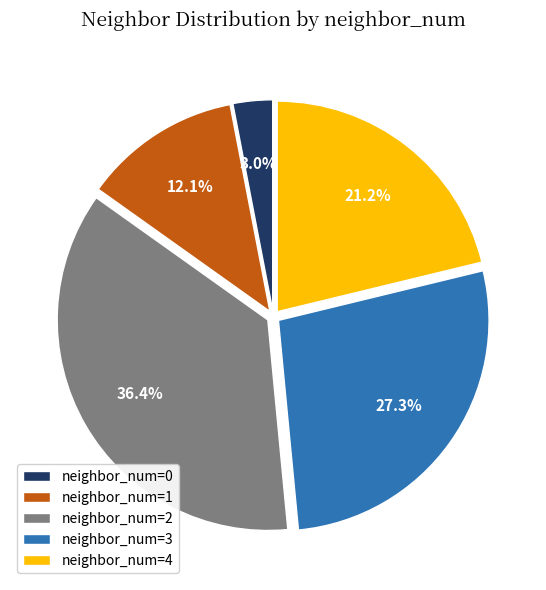

Which has a higher value, neighbor_num=0 or neighbor_num=4?

neighbor_num=4